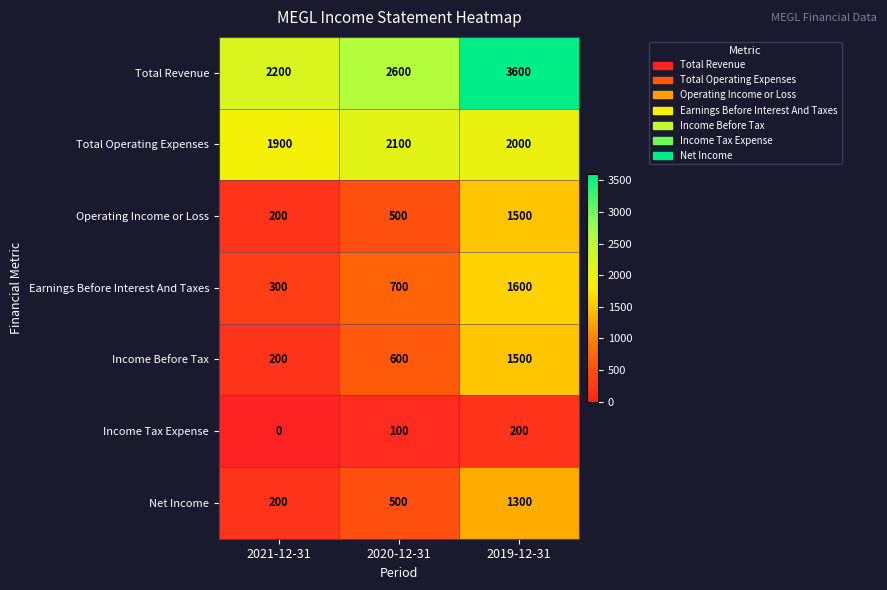

What is the greatest value displayed?

3600